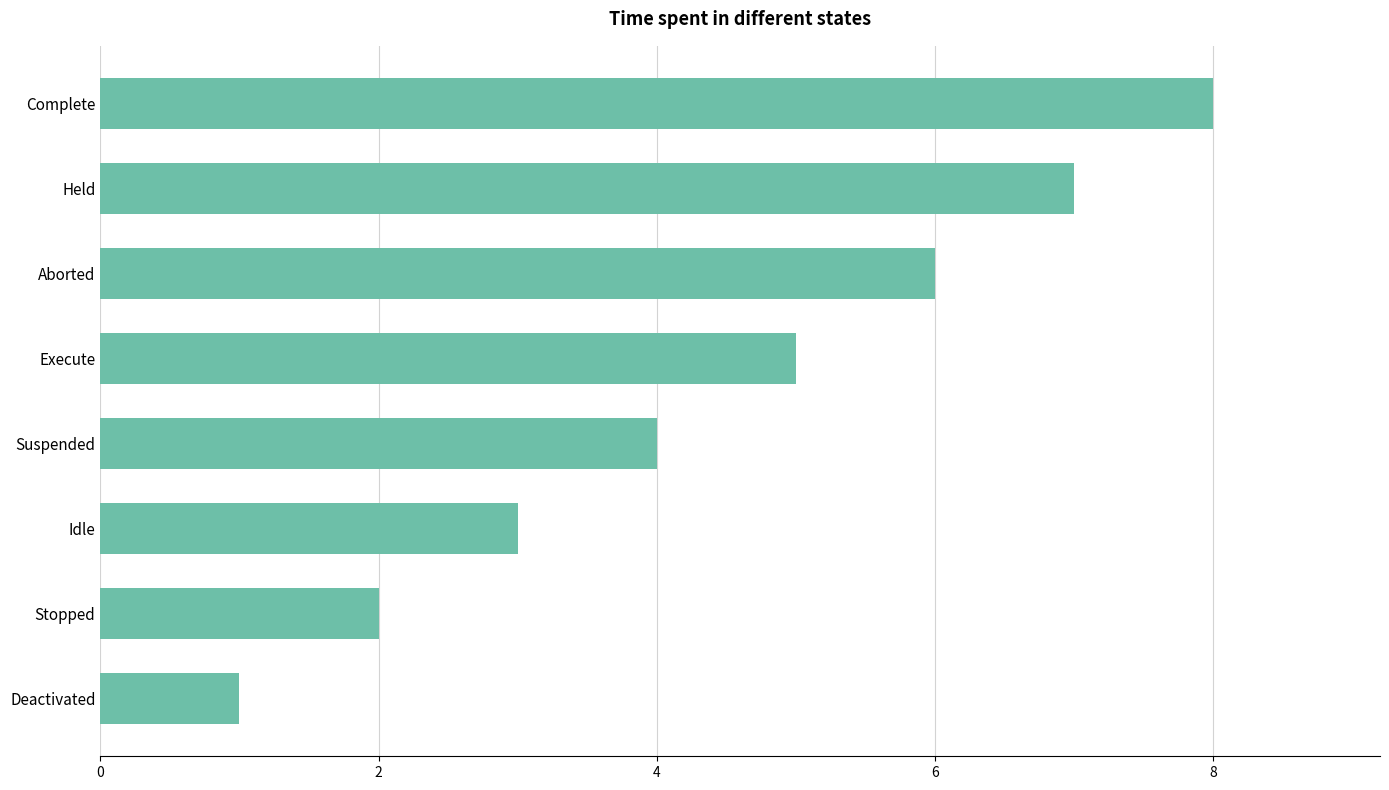

Rank the categories by value from lowest to highest.

Deactivated, Stopped, Idle, Suspended, Execute, Aborted, Held, Complete